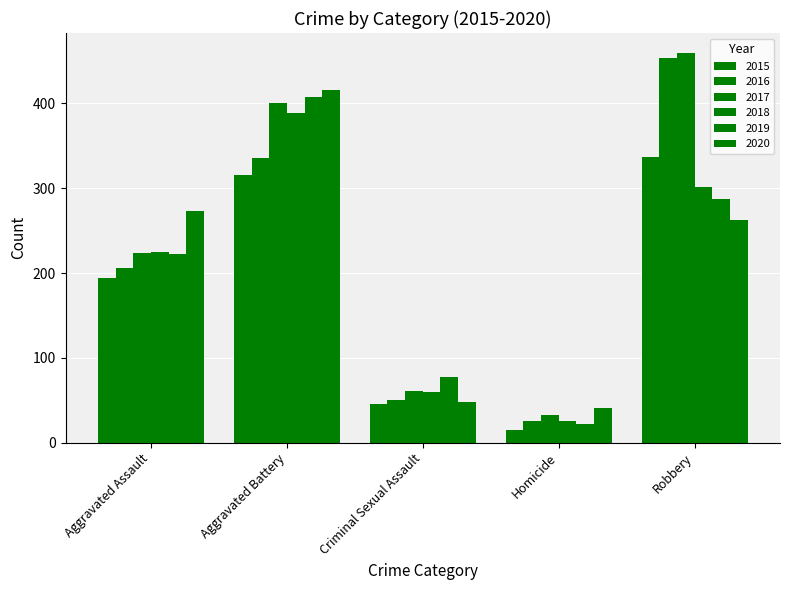

Where is 2016 nearest to the value 240?

Aggravated Assault